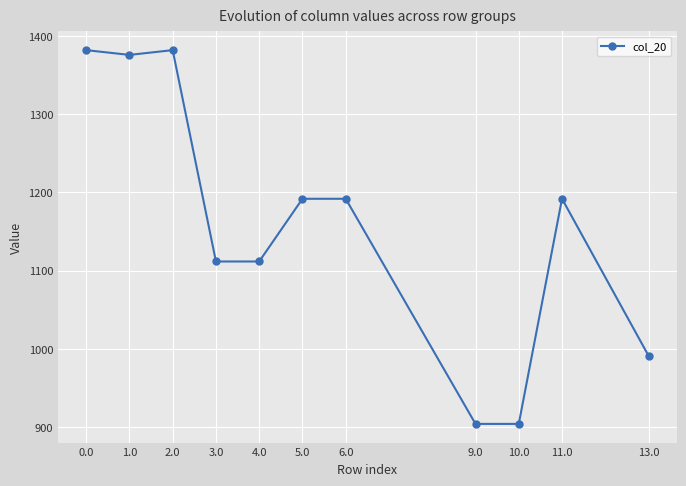

How many series are shown in this chart?

1